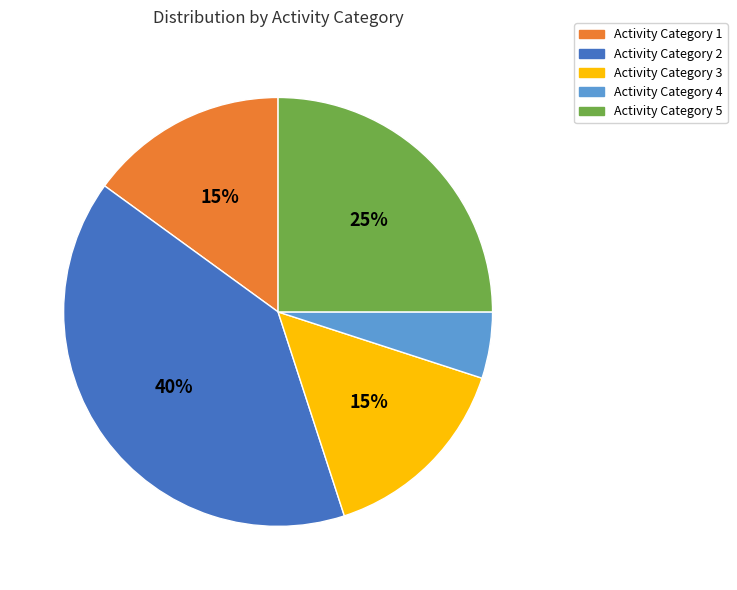

To the nearest percent, what is the difference between the largest and smallest slice percentages?

35%